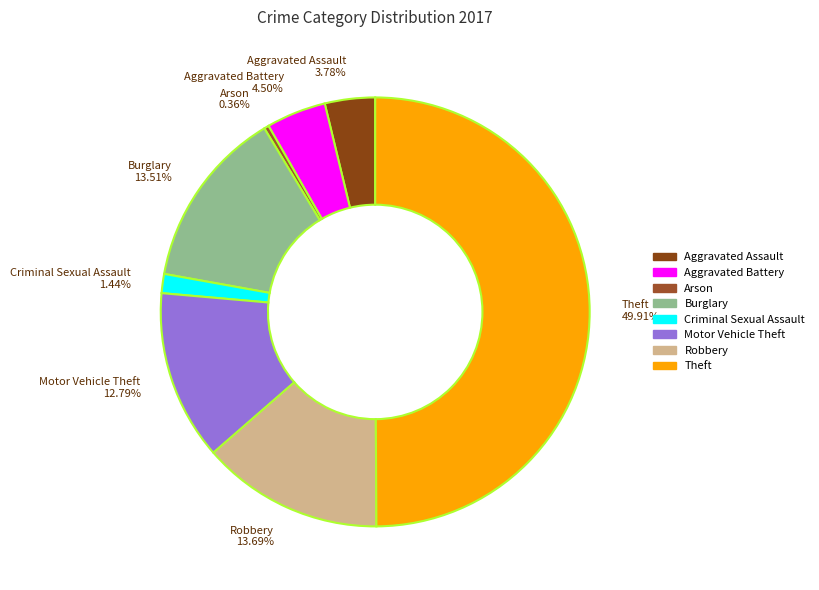

Which has a higher value, Robbery 13.69% or Theft 49.91%?

Theft 49.91%